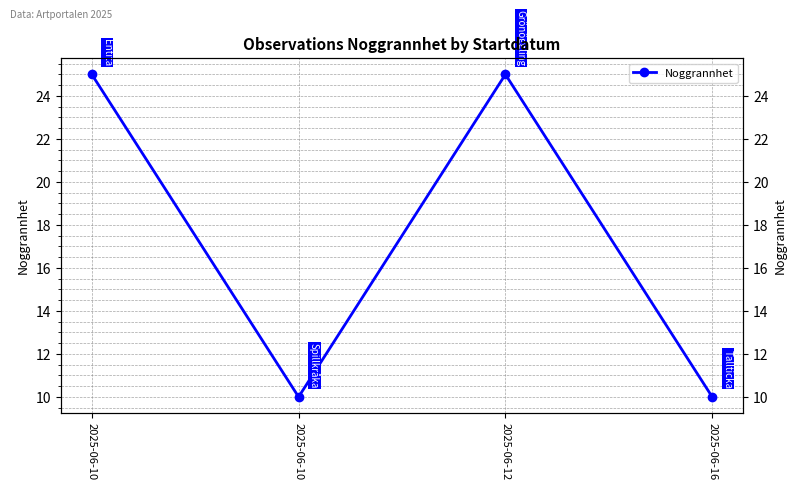

How many data points are less than 25?

2